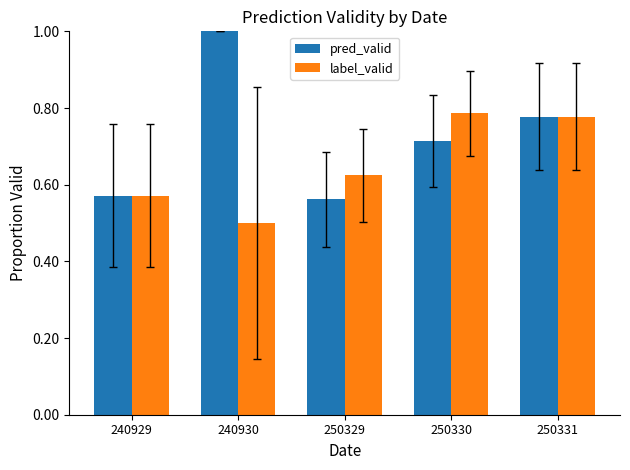

Are the bars grouped side by side (vs. stacked)?

Yes